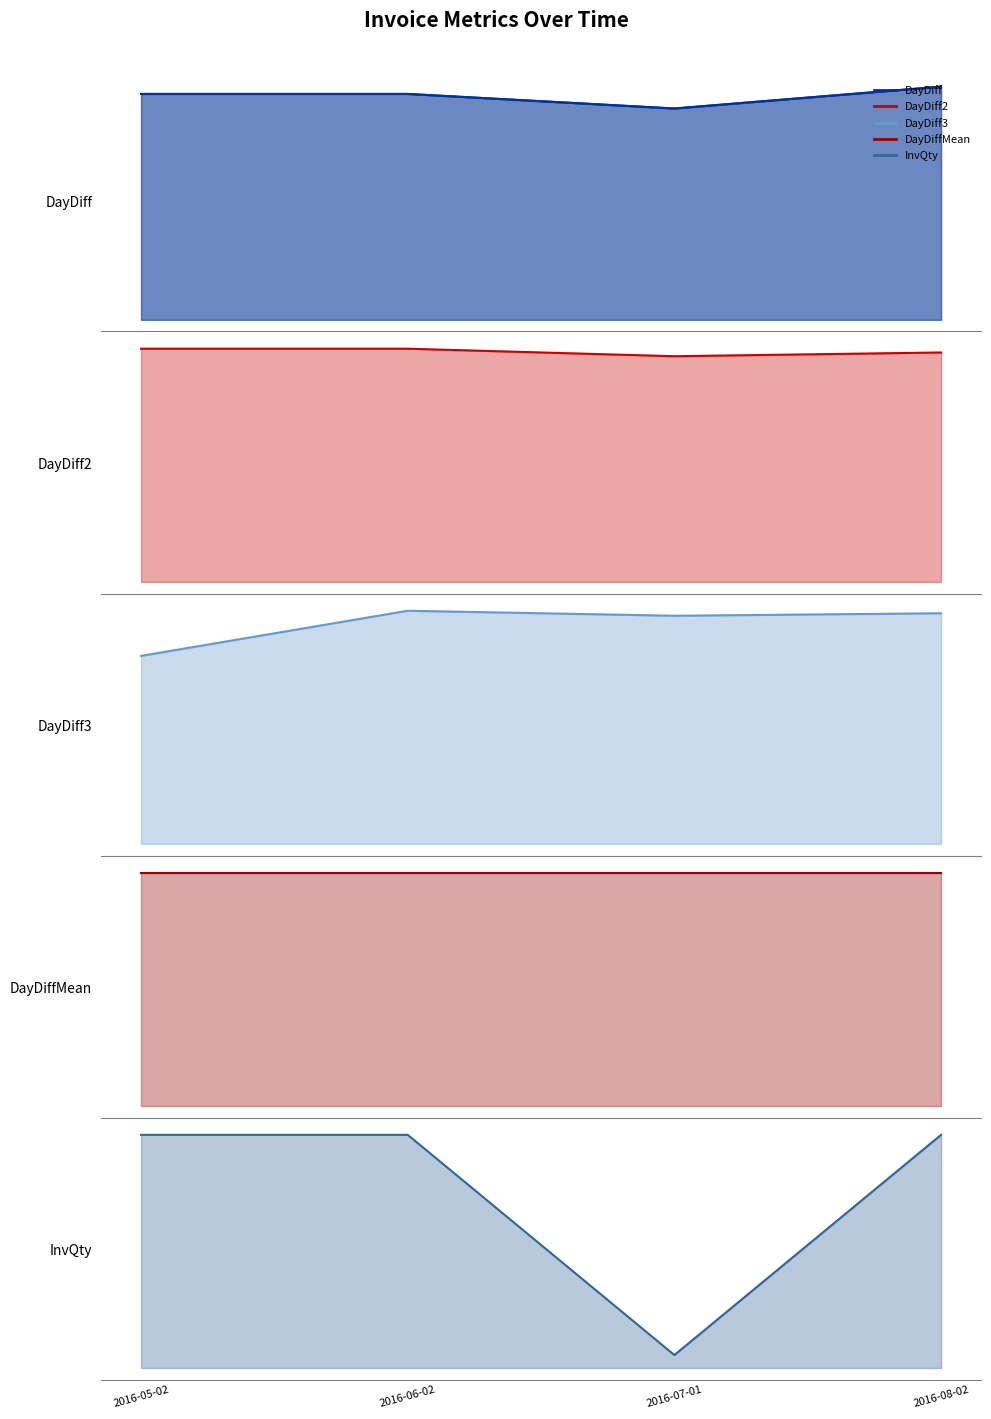

What is the value of the 3rd point from the left?

29